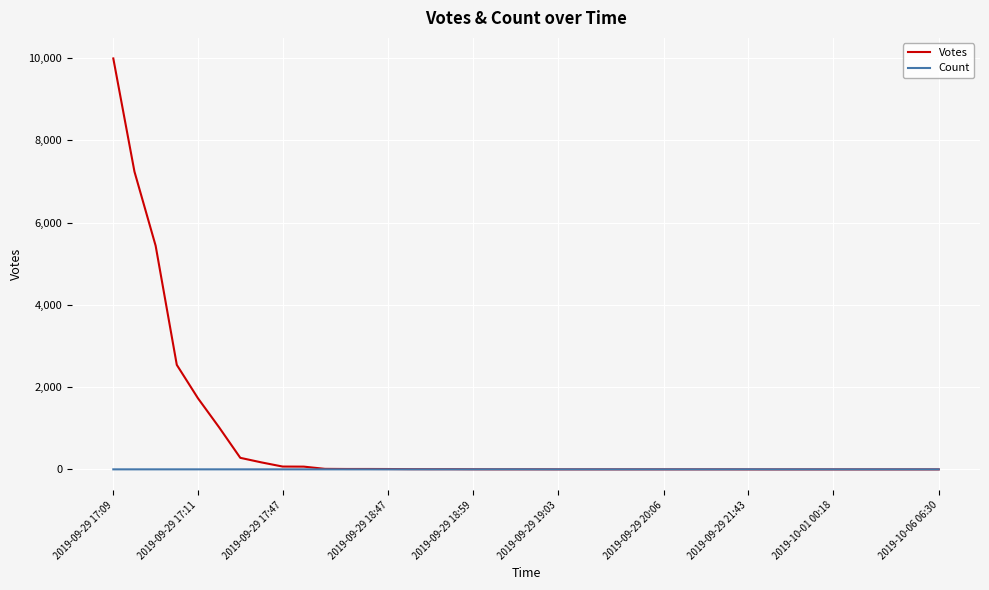

Which series has the widest spread of values?

Votes